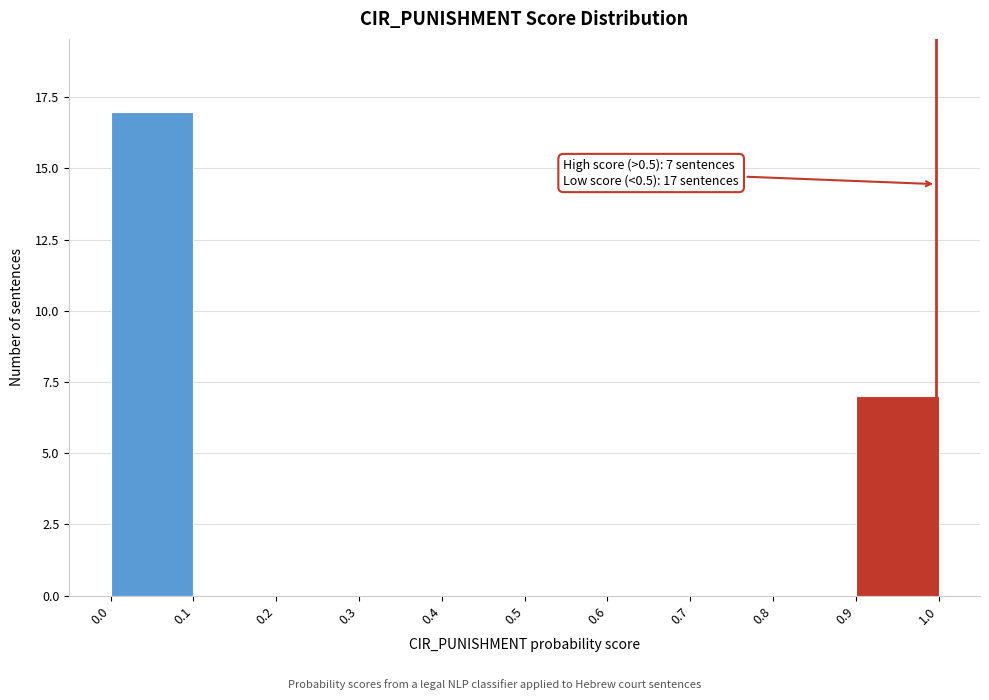

Which range on the x-axis has the tallest bar?

0.0 to 0.1